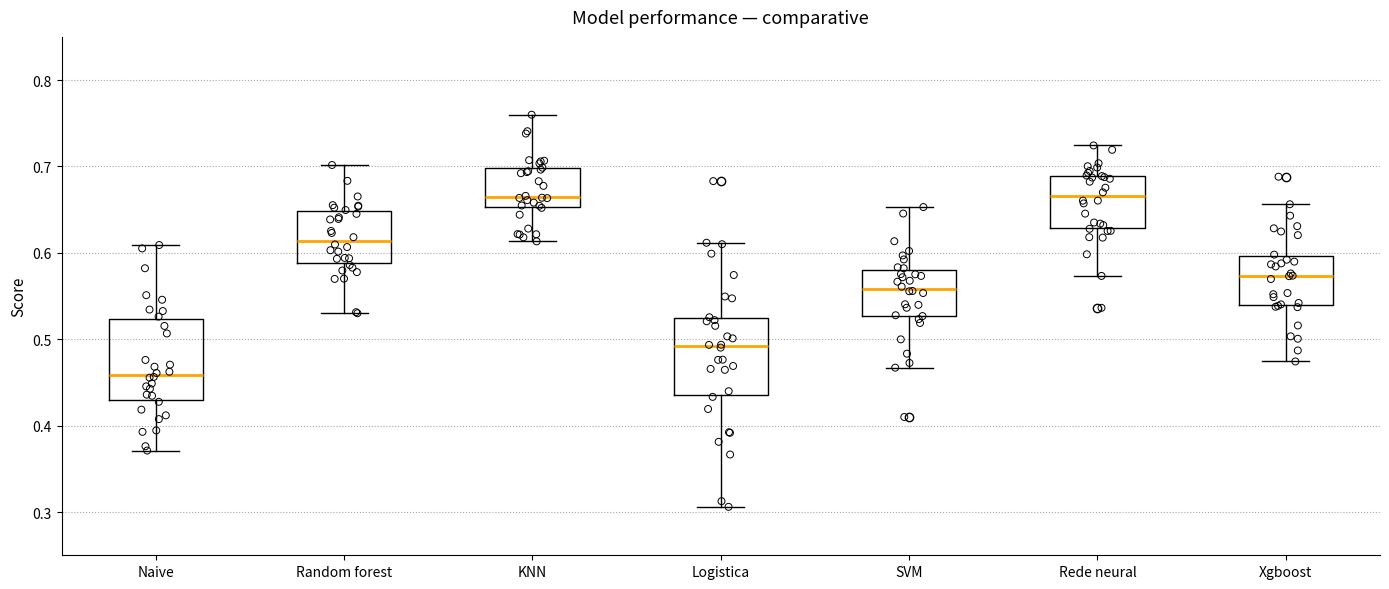

Reading left to right, read every box against the y-axis: the position of its median line, the range the box covers, and the ends of its whiskers. The values are not printed on the chart, so give them approximately, as read against the axis.

Naive: median 0.46, box 0.43 to 0.52, whiskers 0.37 to 0.61
Random forest: median 0.61, box 0.59 to 0.65, whiskers 0.53 to 0.70
KNN: median 0.66, box 0.65 to 0.70, whiskers 0.61 to 0.76
Logistica: median 0.49, box 0.43 to 0.52, whiskers 0.31 to 0.61
SVM: median 0.56, box 0.53 to 0.58, whiskers 0.47 to 0.65
Rede neural: median 0.67, box 0.63 to 0.69, whiskers 0.57 to 0.72
Xgboost: median 0.57, box 0.54 to 0.60, whiskers 0.47 to 0.66